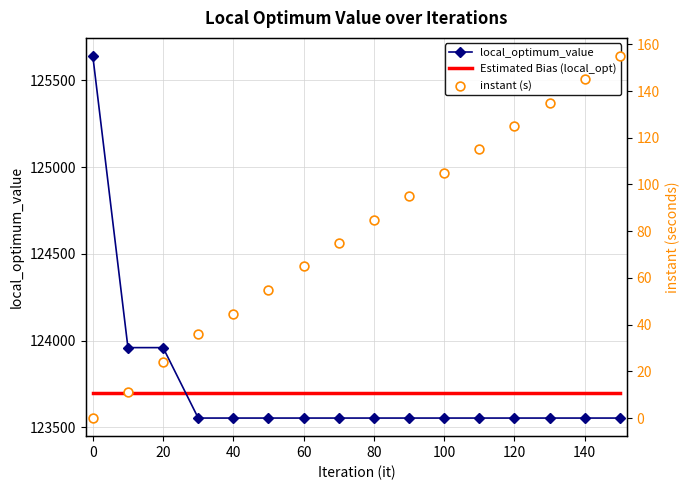

Which series contains the lowest Y value?

instant